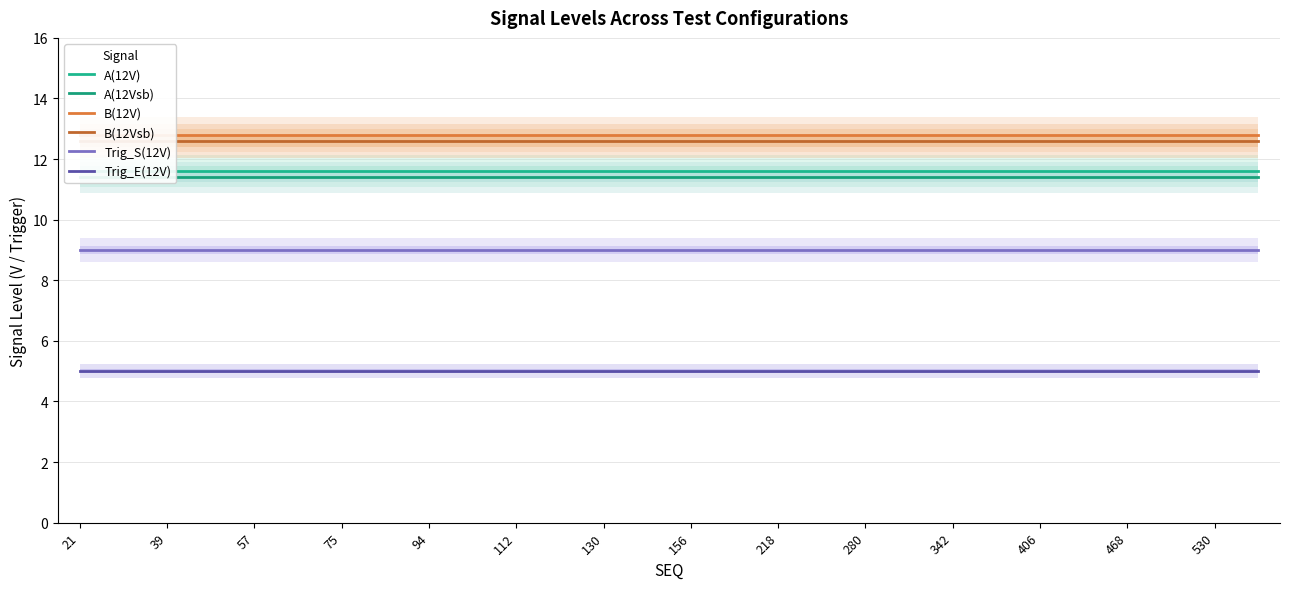

True or false: Trig_S(12V) and B(12V) intersect in this chart.

False